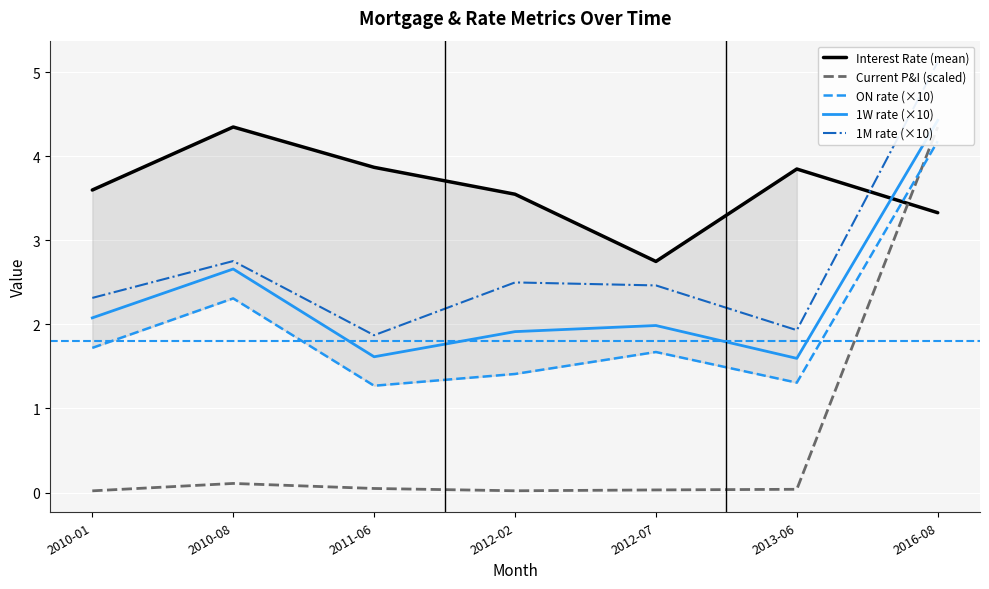

True or false: 1W rate (×10) and 1M rate (×10) cross at least once.

False